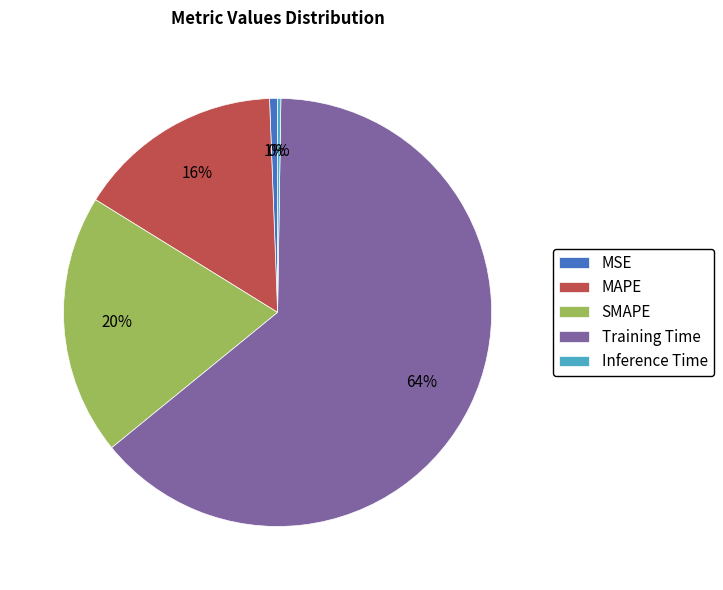

To the nearest percent, what is the average slice percentage?

20%